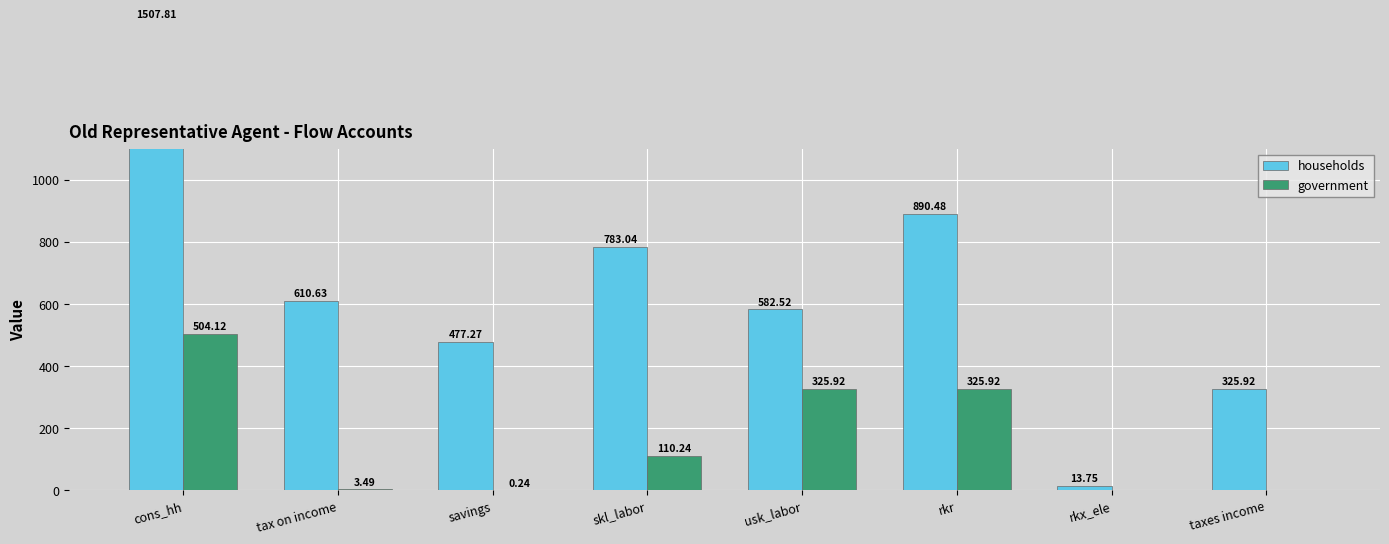

Reading right to left, list all the values displayed in this chart.

households: taxes income=325.9	rkx_ele=13.7	rkr=890.5	usk_labor=582.5	skl_labor=783.0	savings=477.3	tax on income=610.6	cons_hh=1507.8
government: taxes income=0.0	rkx_ele=0.0	rkr=325.9	usk_labor=325.9	skl_labor=110.2	savings=0.2	tax on income=3.5	cons_hh=504.1